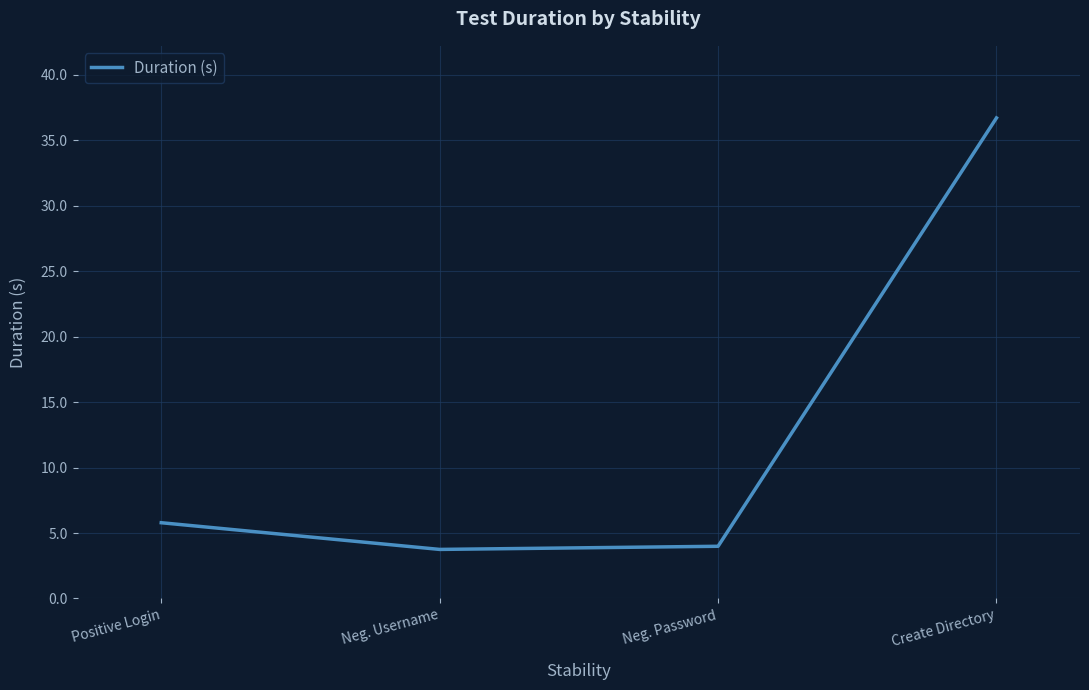

What is the difference between the values at Create Directory and Positive Login?

30.9